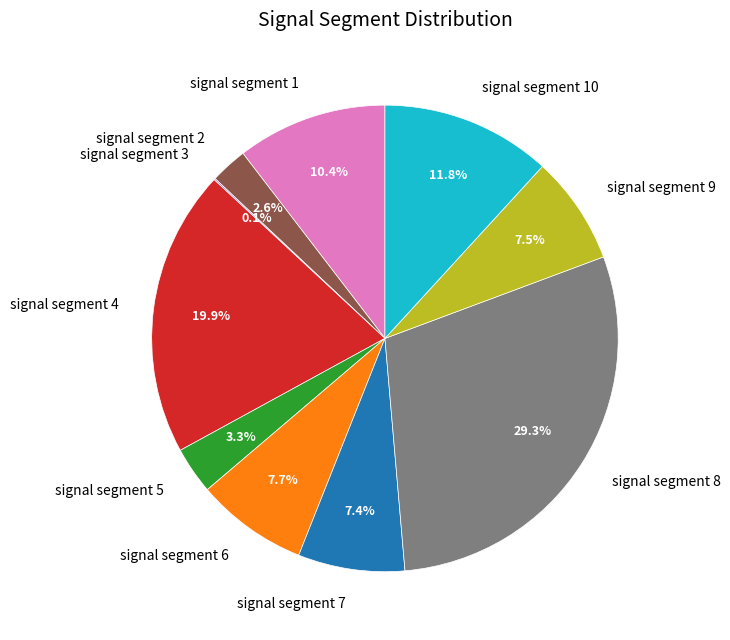

Is the sum of signal segment 2 and signal segment 1 greater than half?

No